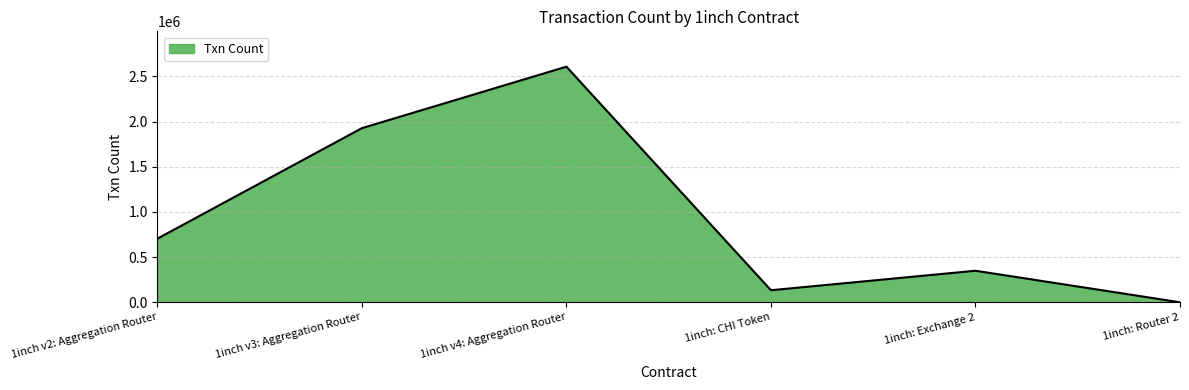

The value at 1inch v4: Aggregation Router is 2608004. True or false?

True